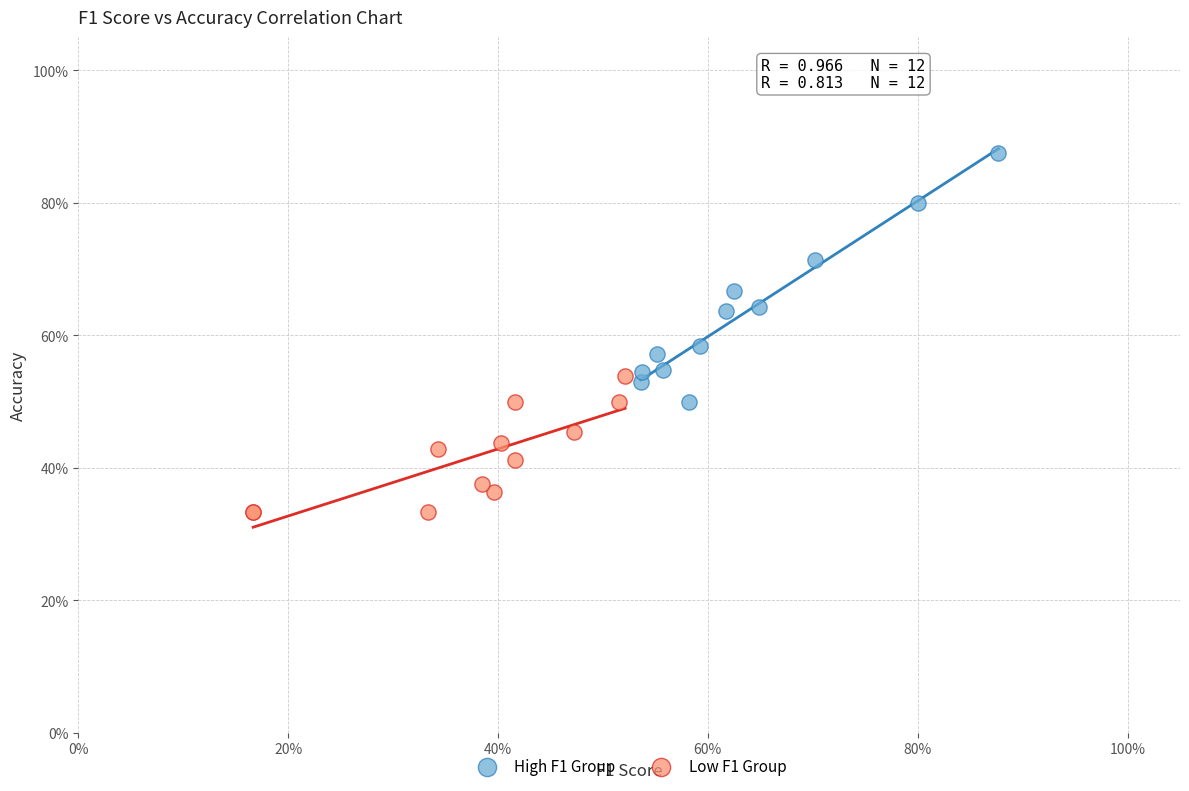

What are all the series names shown in the legend?

High F1 Group, Low F1 Group